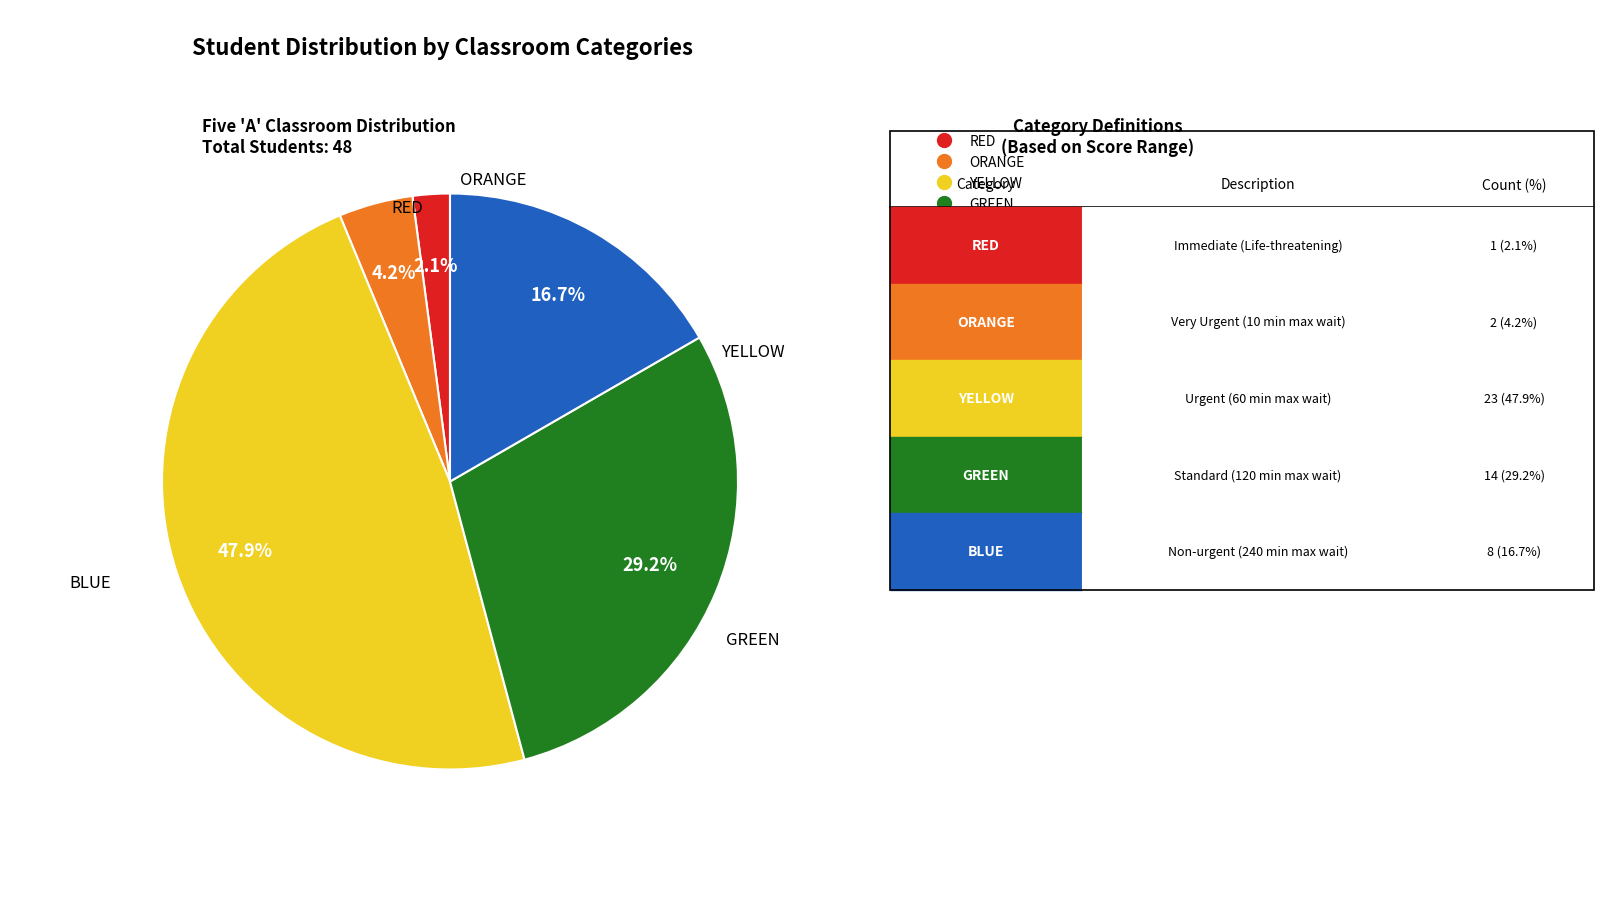

Does any single category account for the majority?

No